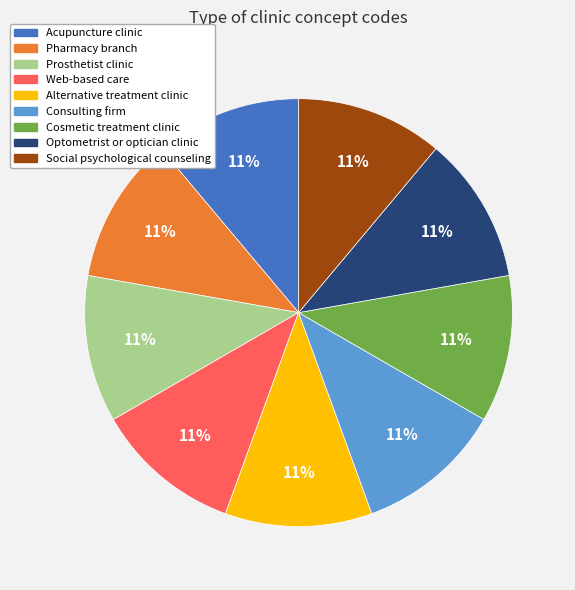

To the nearest percent, what percentage of the pie is Pharmacy branch?

11%